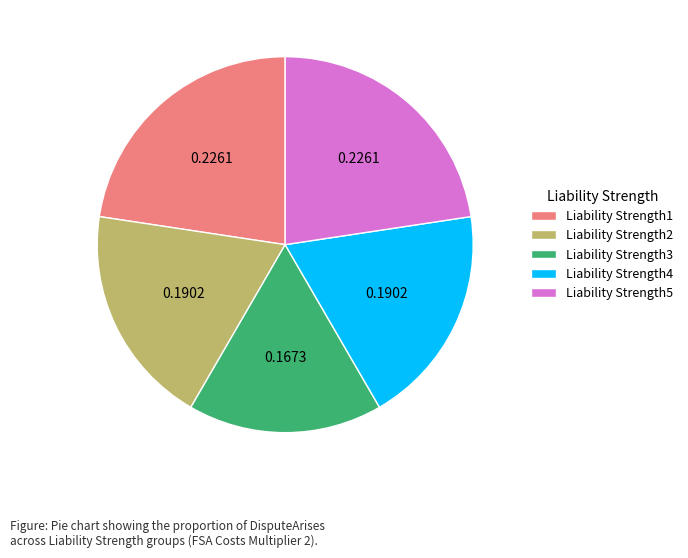

Is there a majority slice in this chart?

No